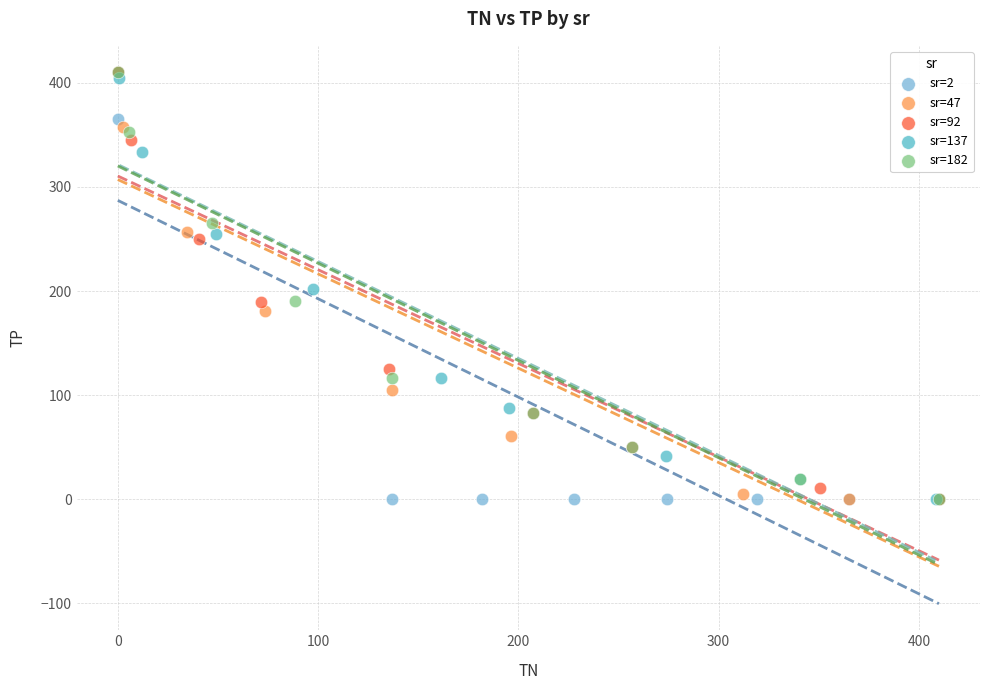

What are all the series names shown in the legend?

sr=2, sr=47, sr=92, sr=137, sr=182